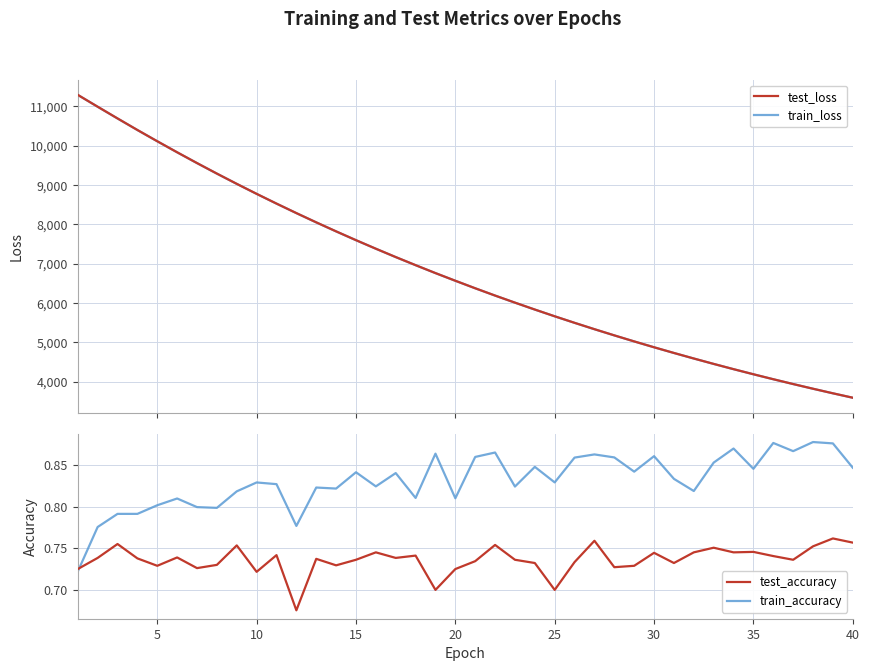

What are all the series names shown in the legend?

test_loss, train_loss, test_accuracy, train_accuracy